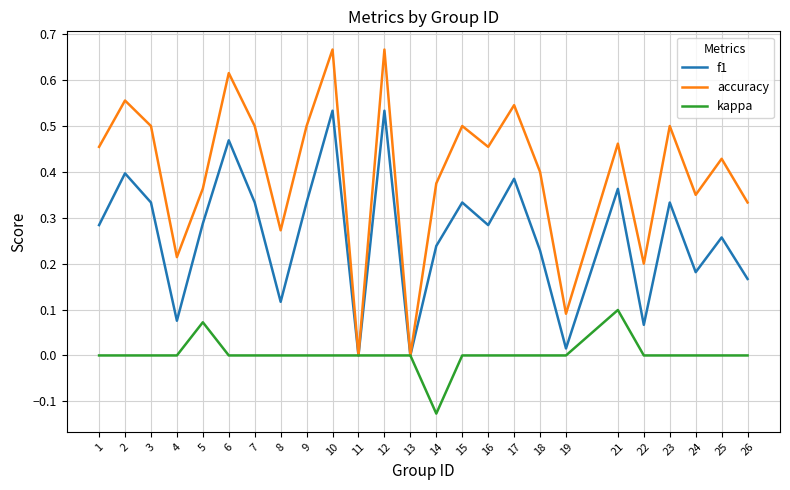

What are all the series names shown in the legend?

f1, accuracy, kappa